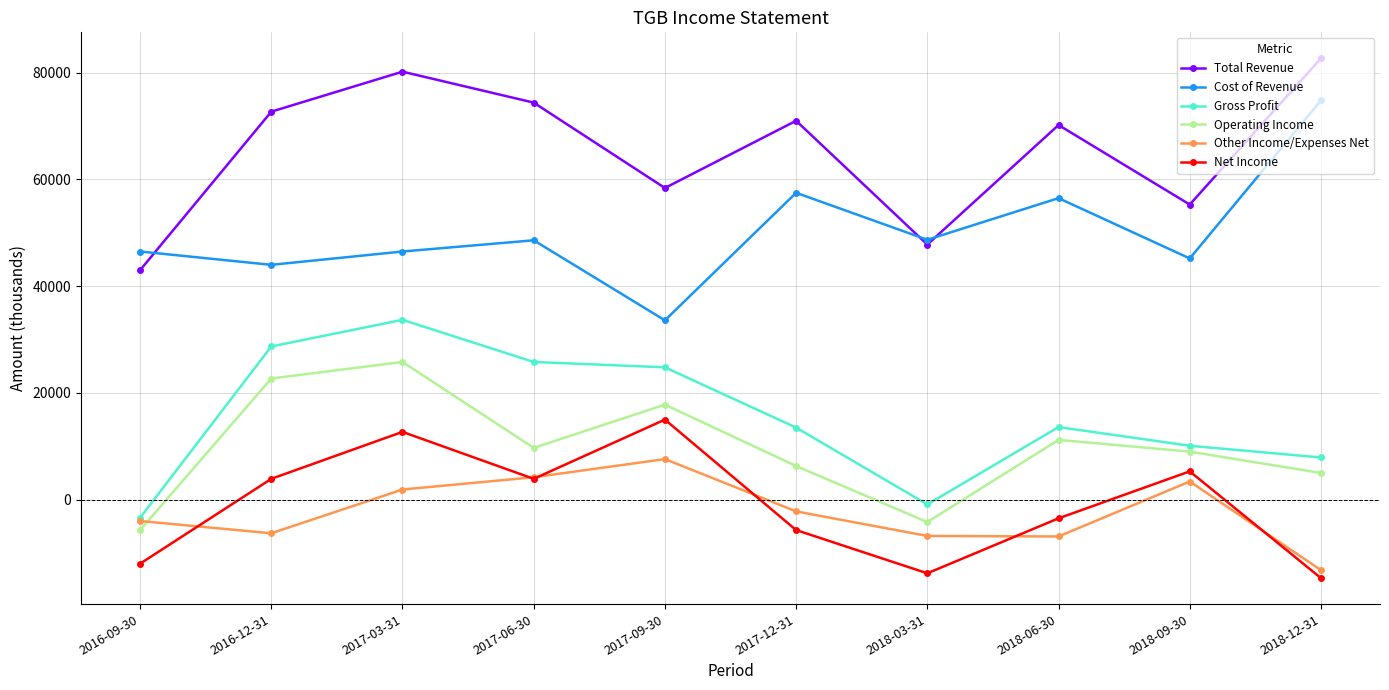

How many intersections are there between Other Income/Expenses Net and Operating Income?

1